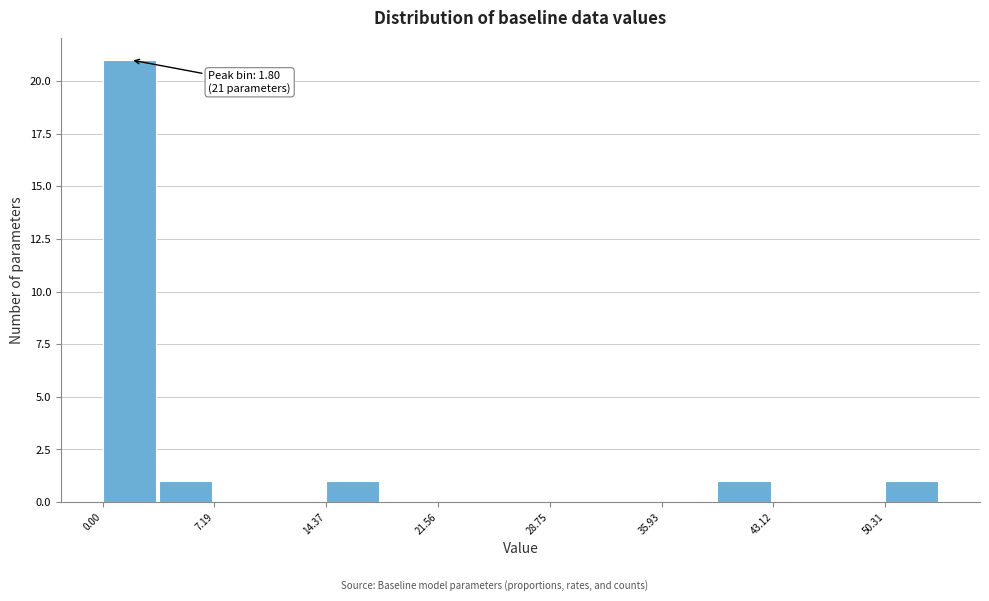

Read against the x-axis, roughly where is the centre of the tallest bar?

2